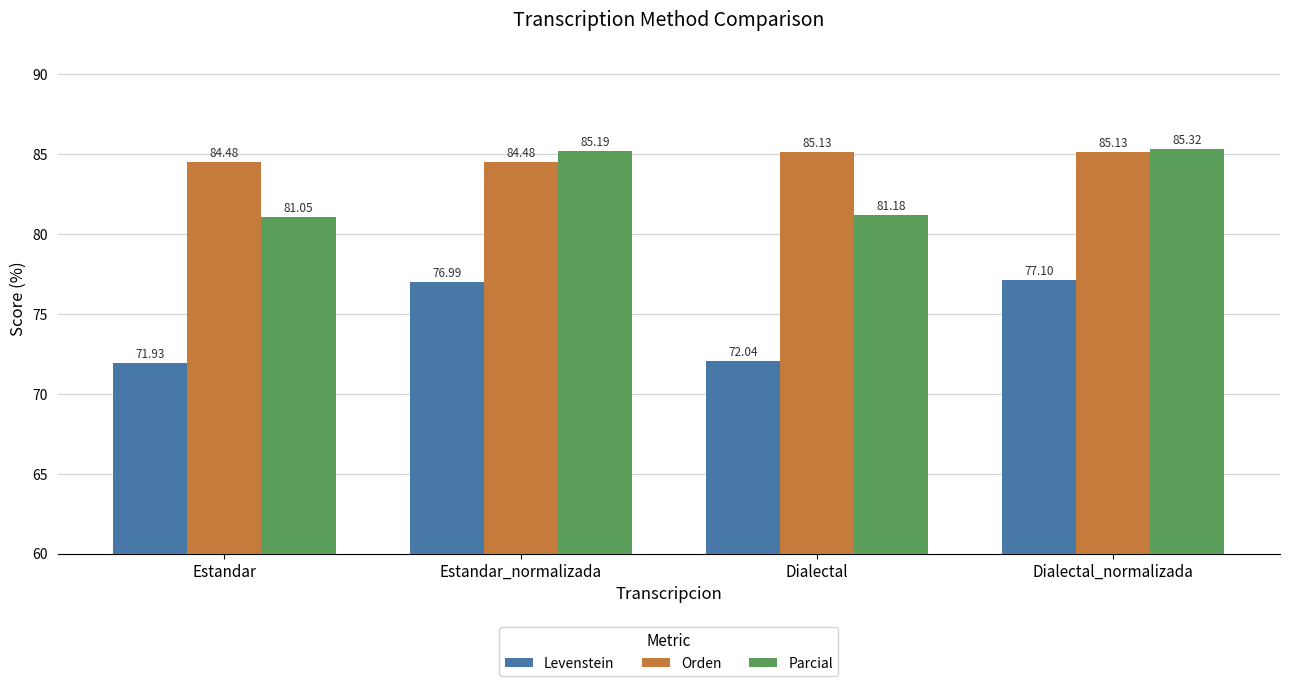

At which label is Parcial closest to 83?

Dialectal